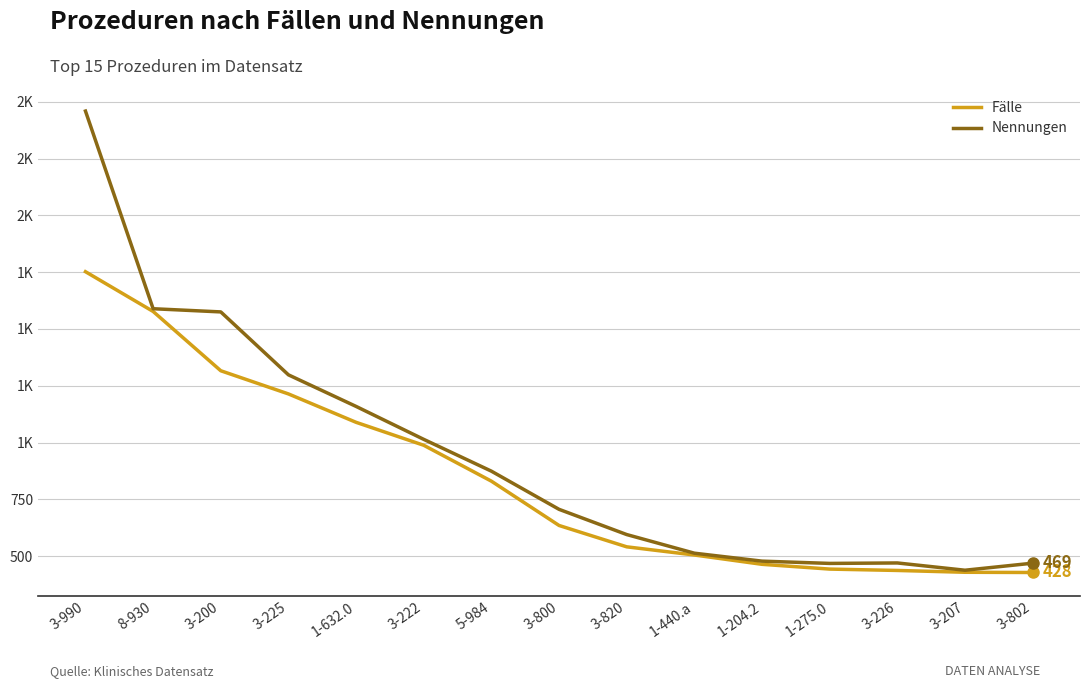

What position from the left is 3-222?

6